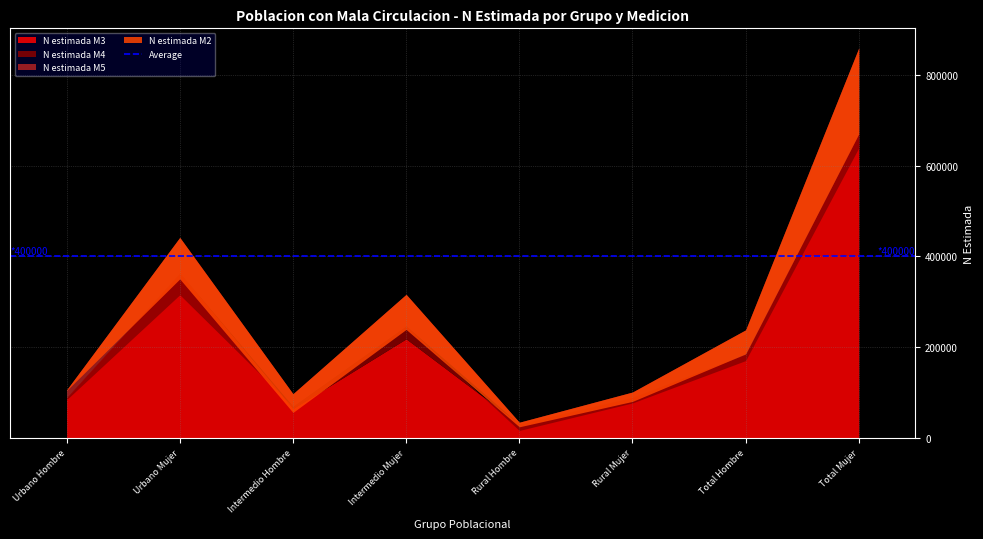

At which label does N estimada M3 reach its minimum?

Rural Hombre